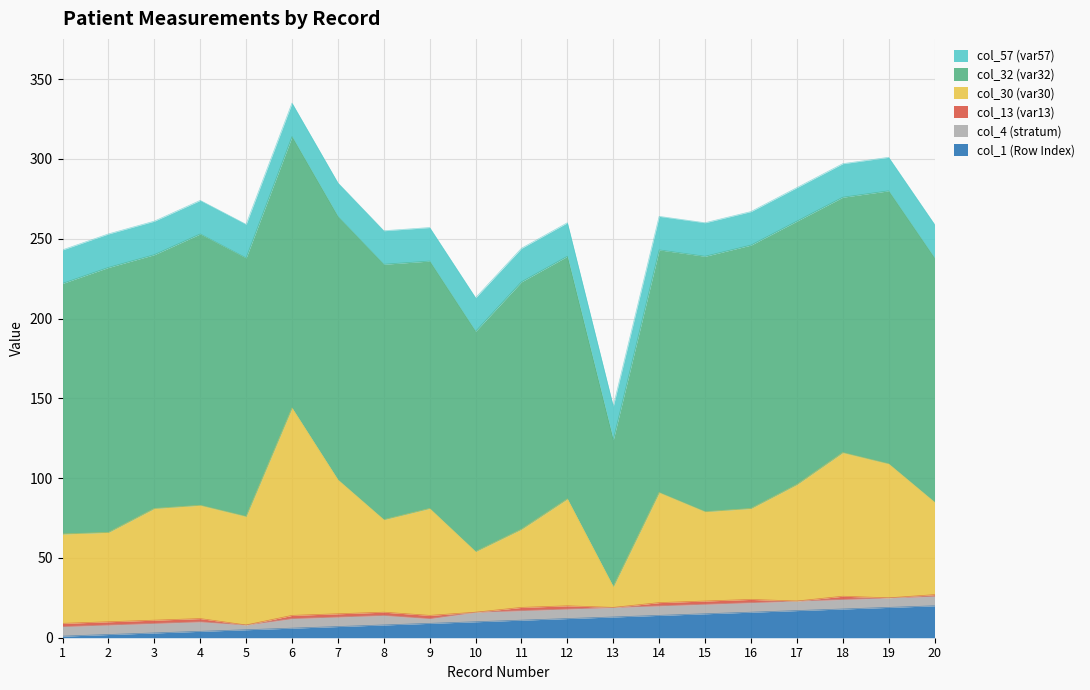

True or false: col_57 (var57) has a value of 21 at 19.

True